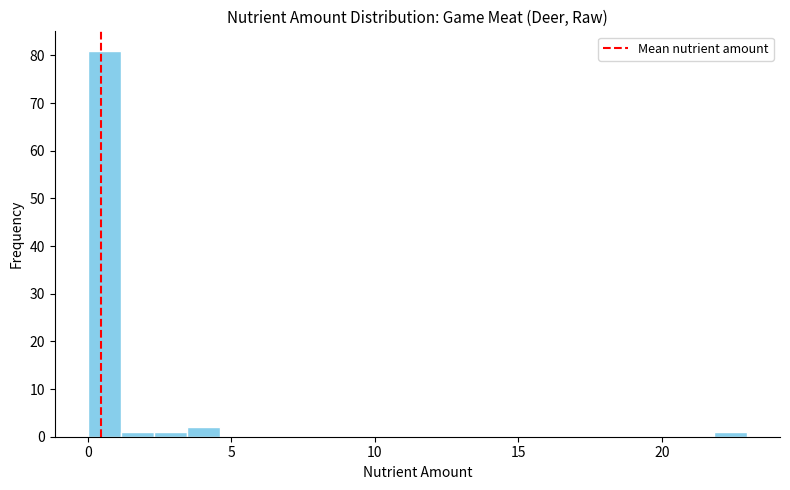

Read against the x-axis, roughly where is the centre of the tallest bar?

0.5